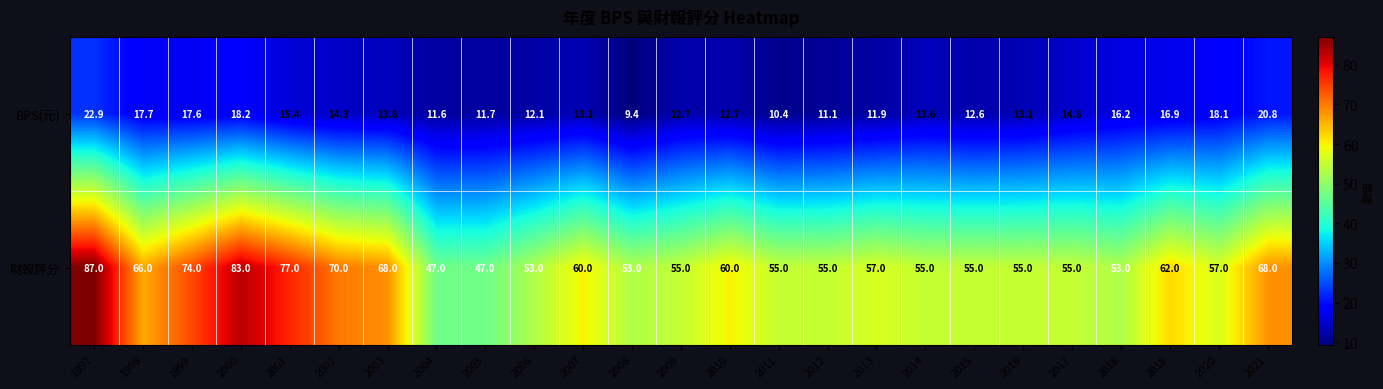

The value of BPS(元) at 2004 is 11.6. True or false?

True